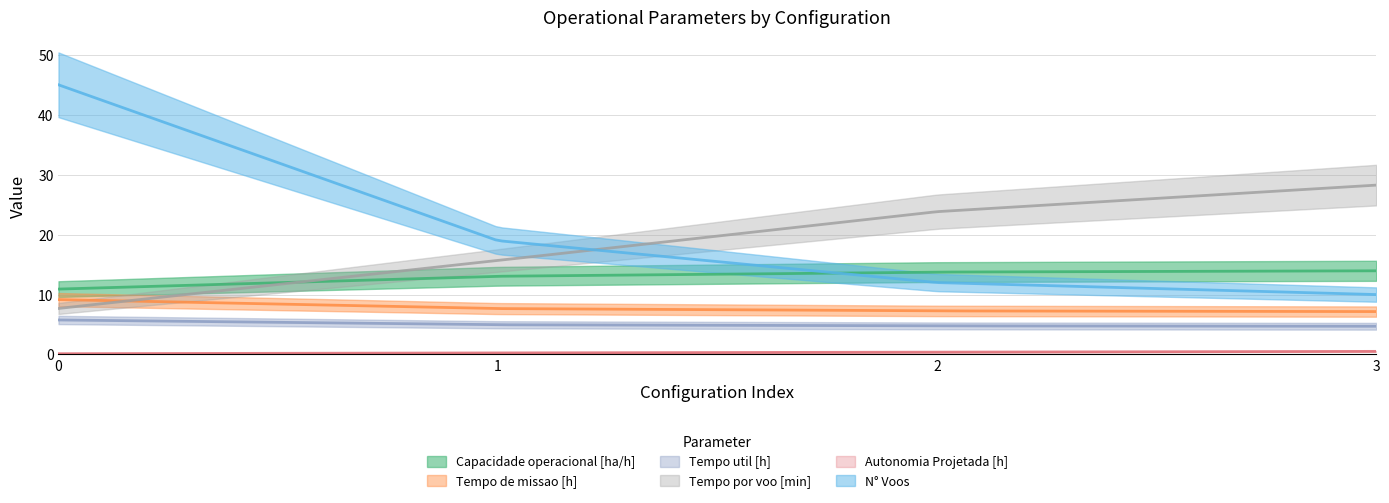

How many data points in N° Voos are less than 19?

2